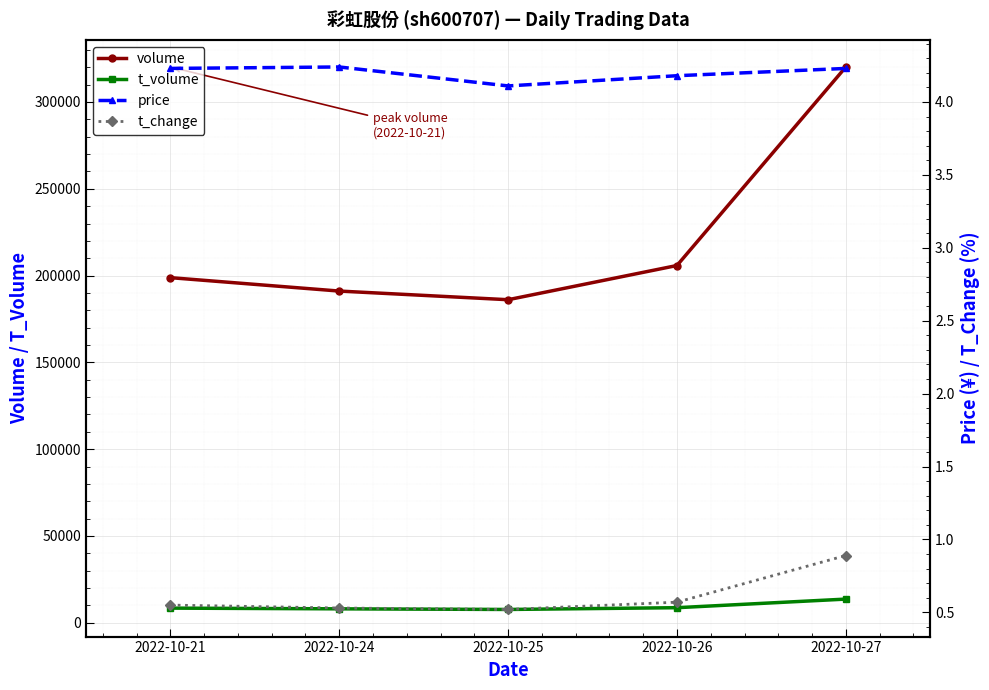

Which series changed the most between 2022-10-21 and 2022-10-26?

volume